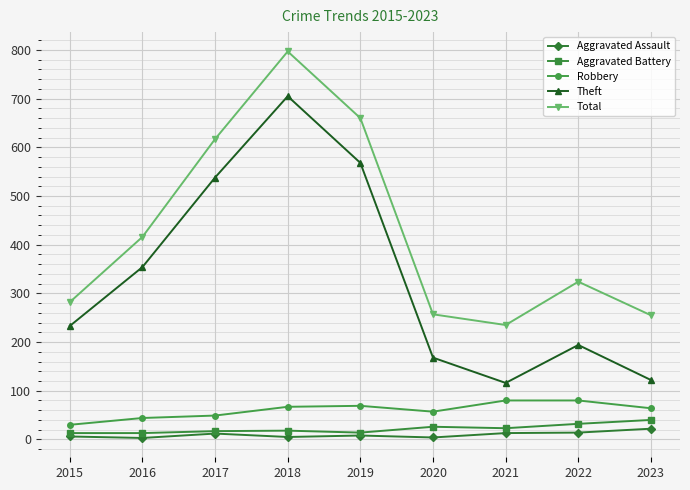

At how many categories does at least one series exceed 274?

6